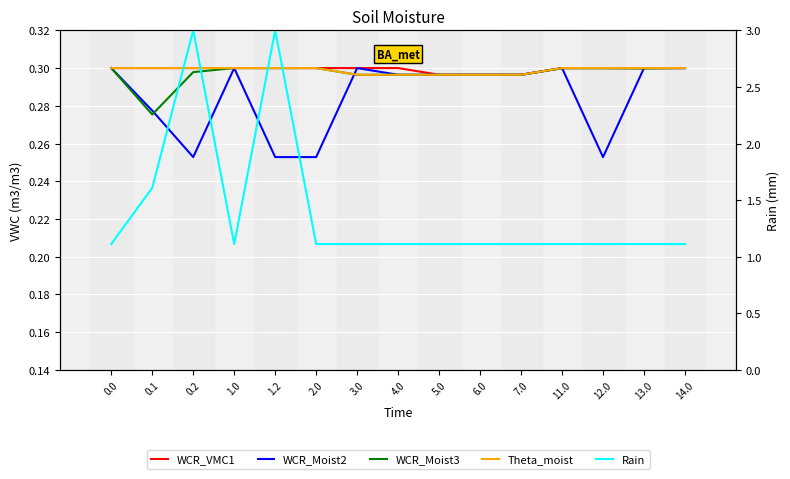

True or false: WCR_VMC1 has more than 0 interior local peaks.

False